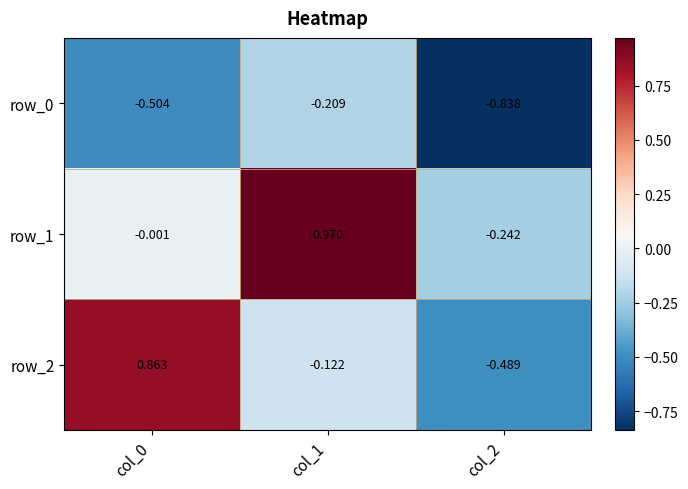

What is the sum of all row_2 values?

0.3